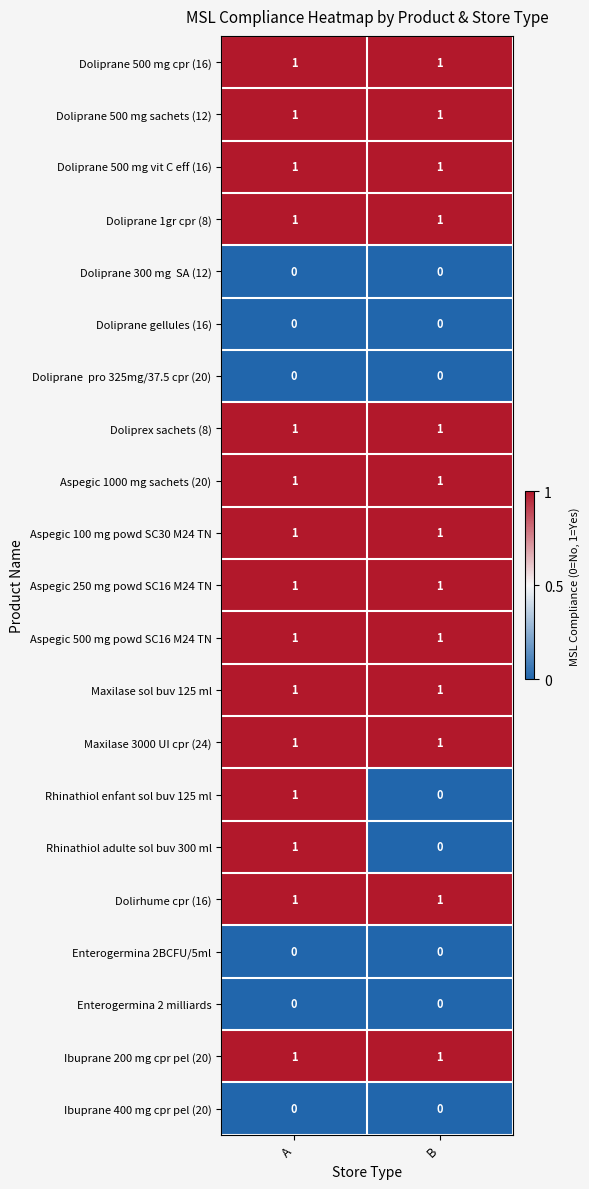

The Maxilase 3000 UI cpr (24) series shows 1 at B. True or false?

True